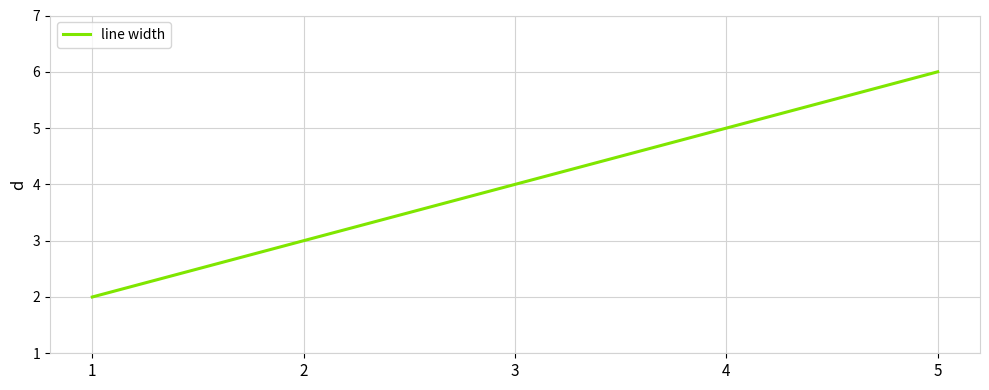

Rank the categories by value from highest to lowest.

5, 4, 3, 2, 1